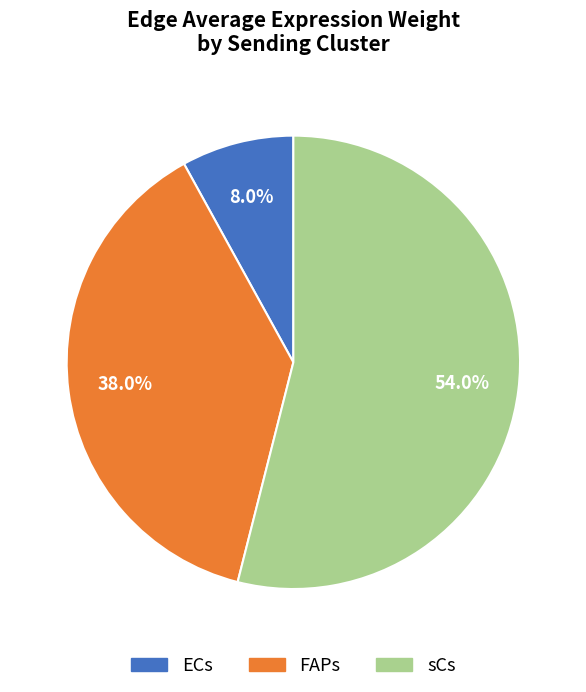

Which category has the smallest portion of the pie?

ECs